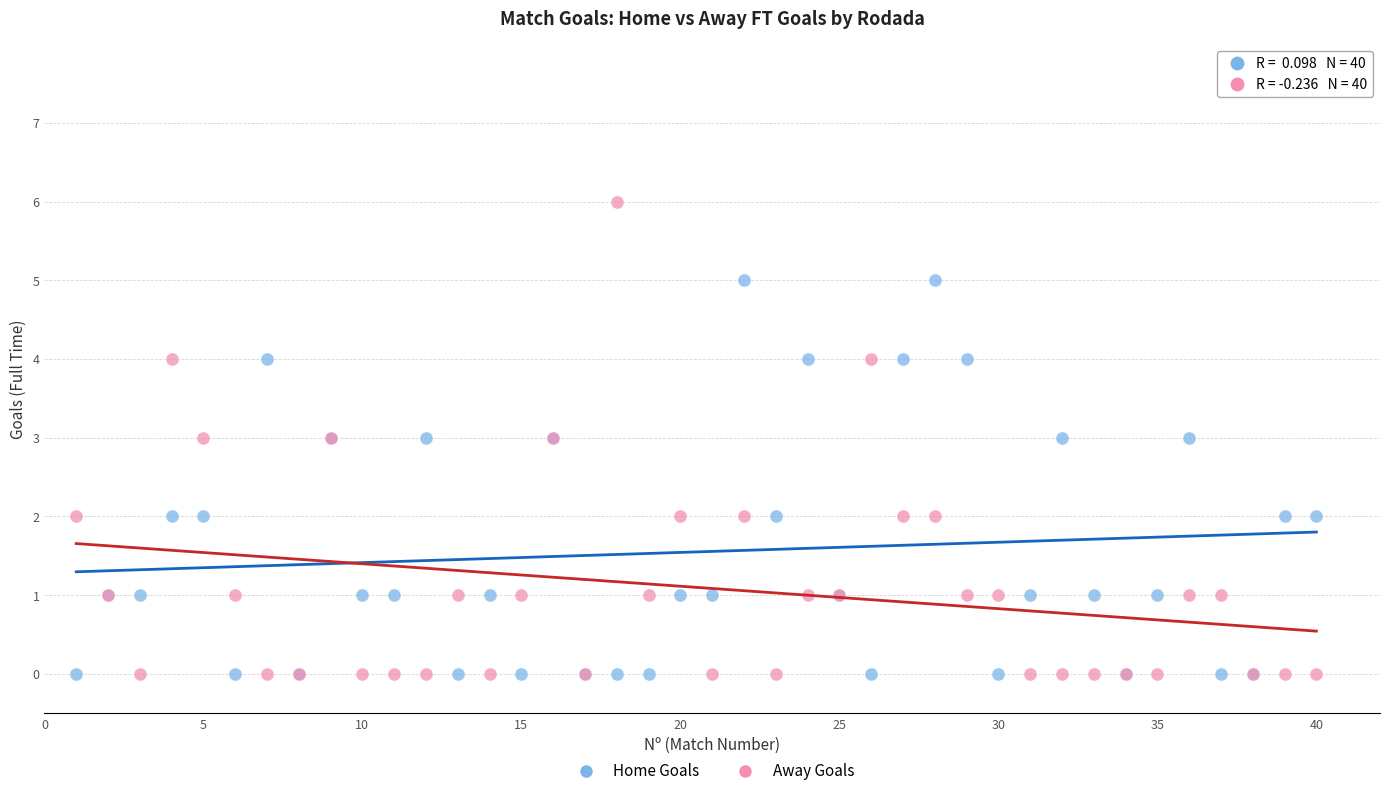

Which series has the largest Y range (max minus min)?

Away Goals